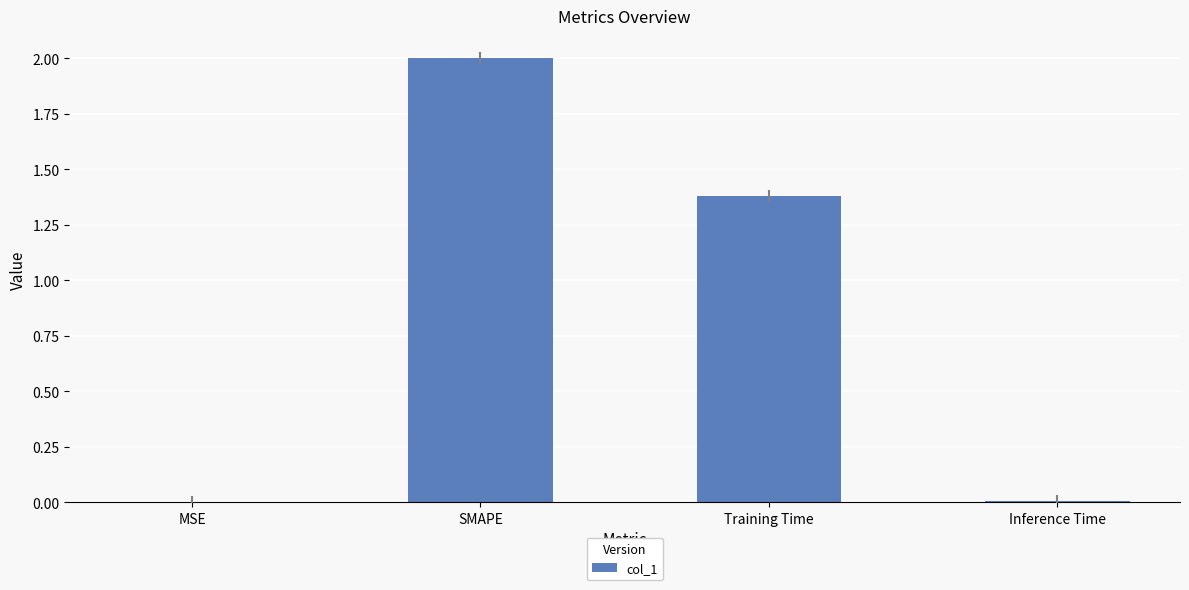

What is the difference between the values at SMAPE and Inference Time?

2.0